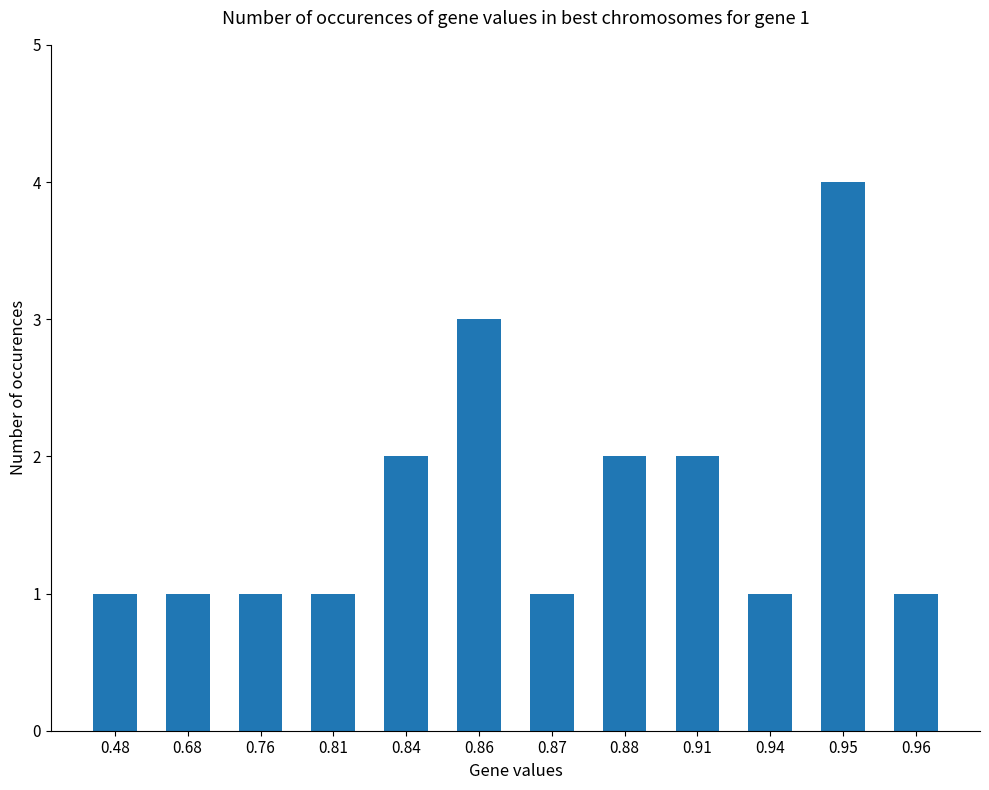

How many data points does each series have?

12